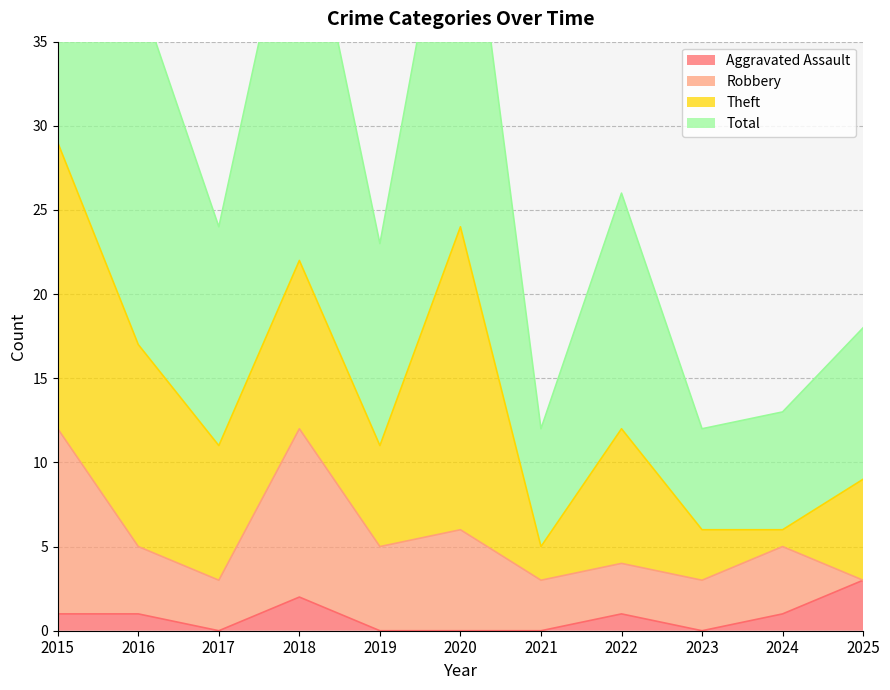

True or false: Aggravated Assault and Total cross at least once.

False